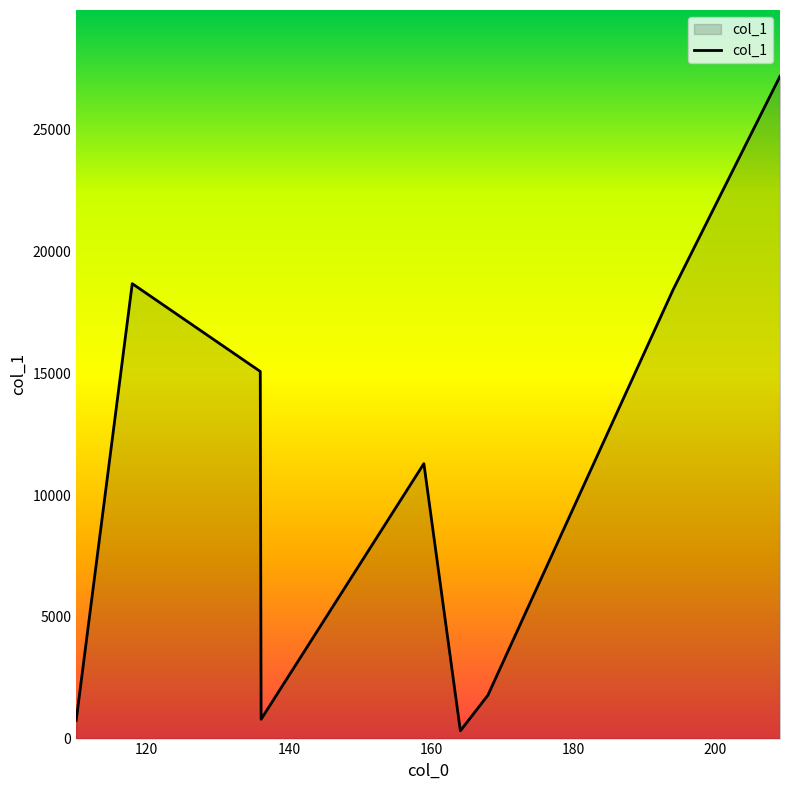

What is the maximum value shown in the chart?

27198.0